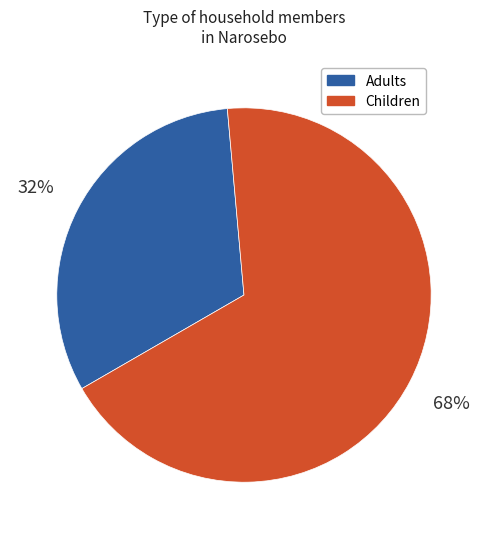

How many slices are in this pie chart?

2